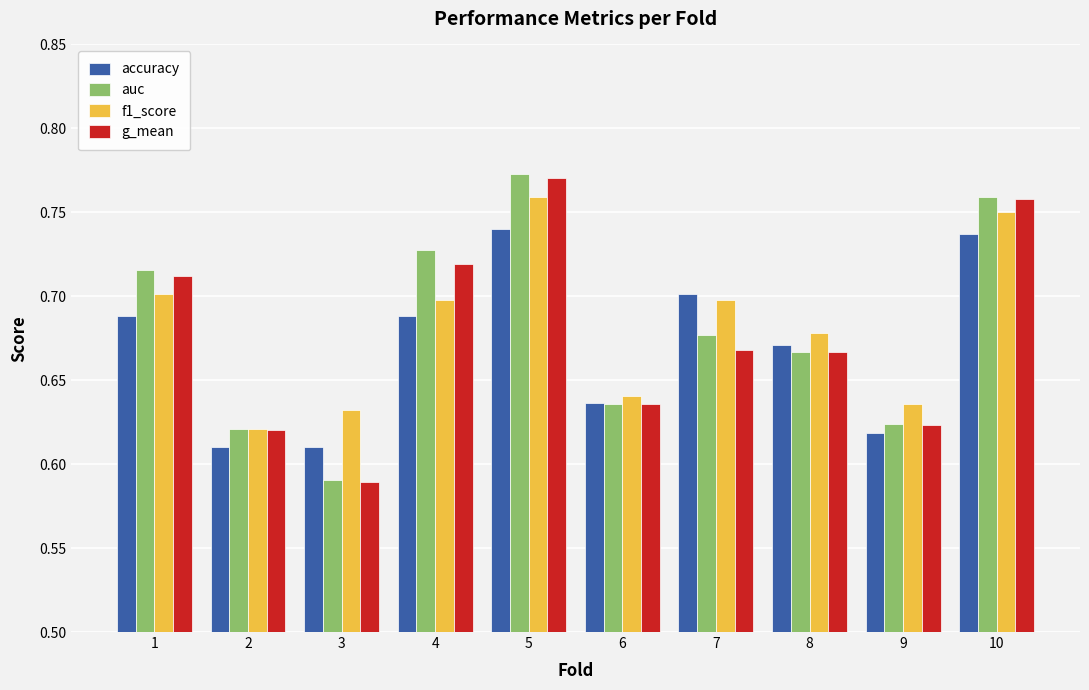

How many groups of bars are there?

10